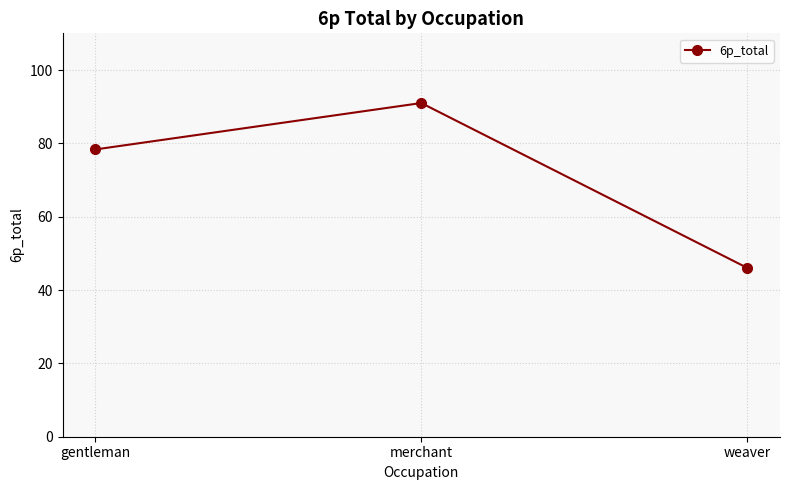

True or false: the data shows 91.0 at merchant.

True